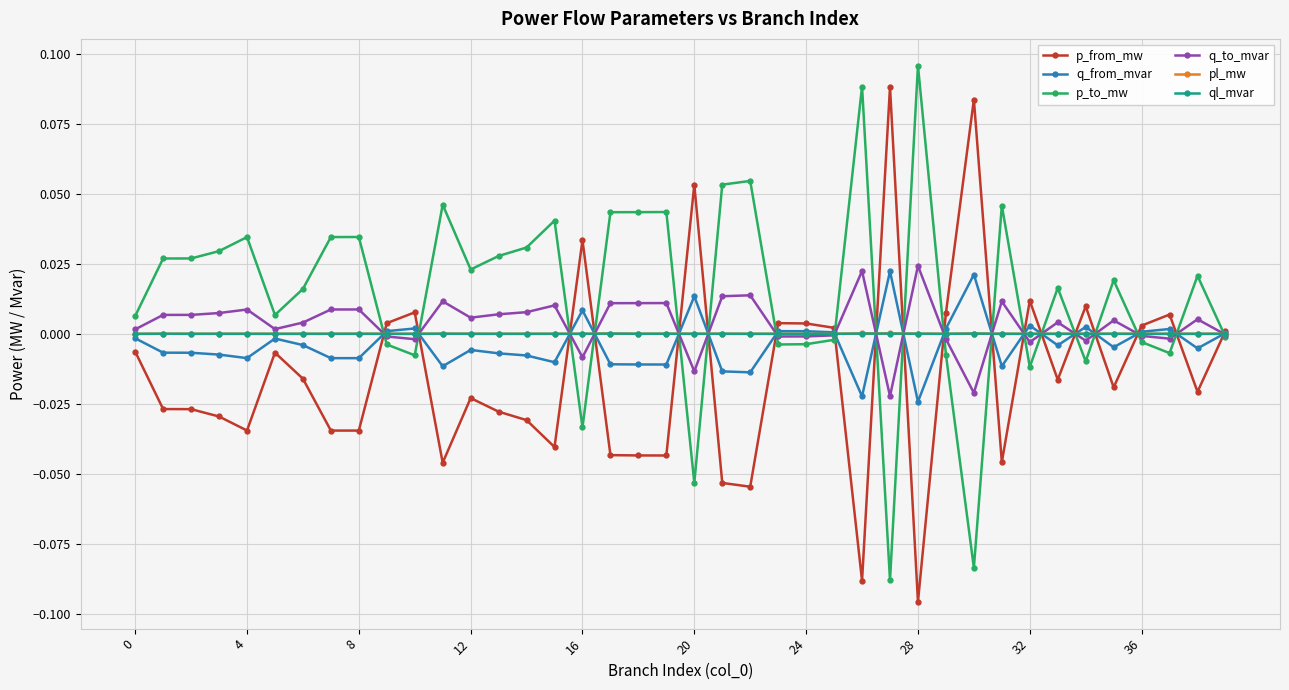

True or false: ql_mvar has more than 0 points higher than both neighbors.

True